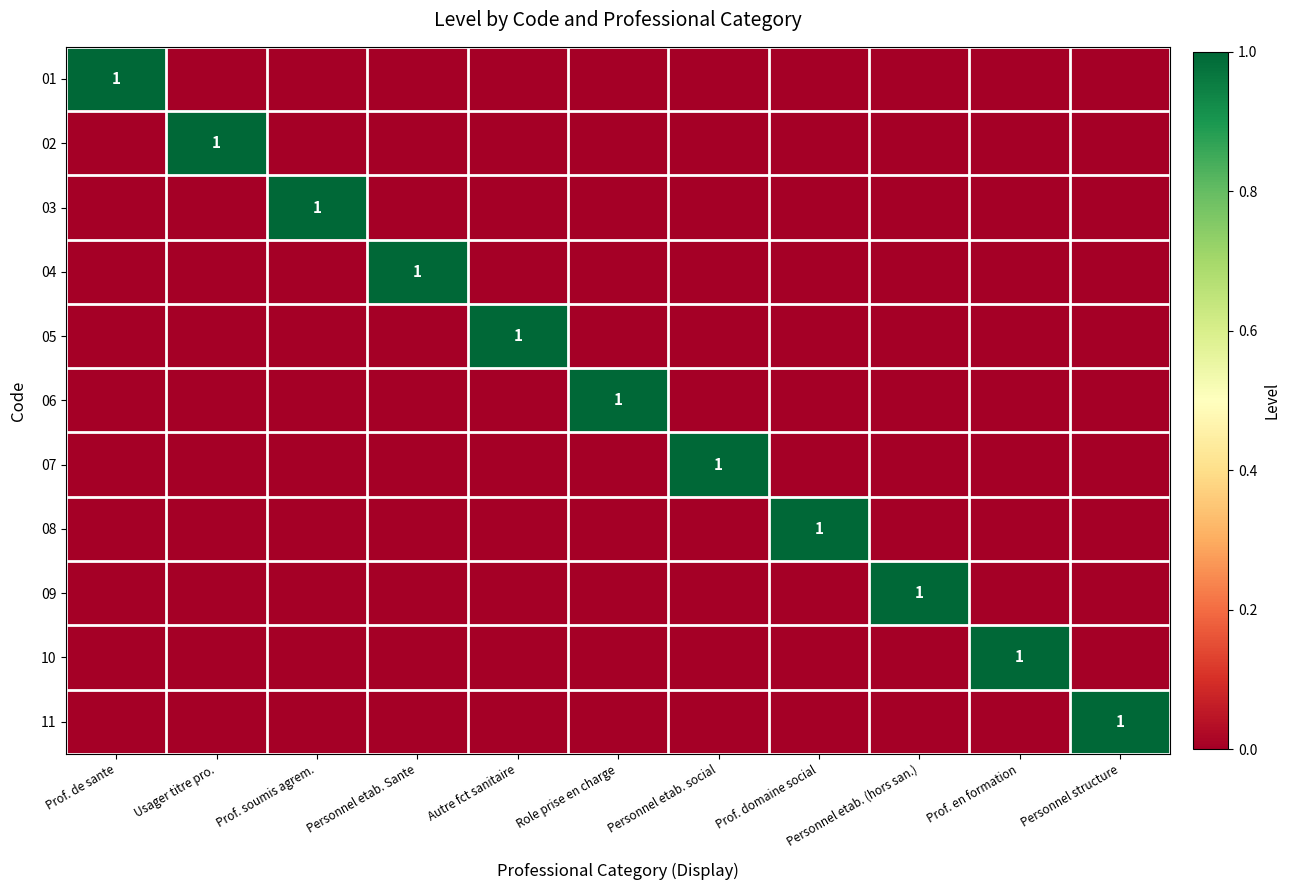

The 06 series shows 2 at Role prise en charge. True or false?

False